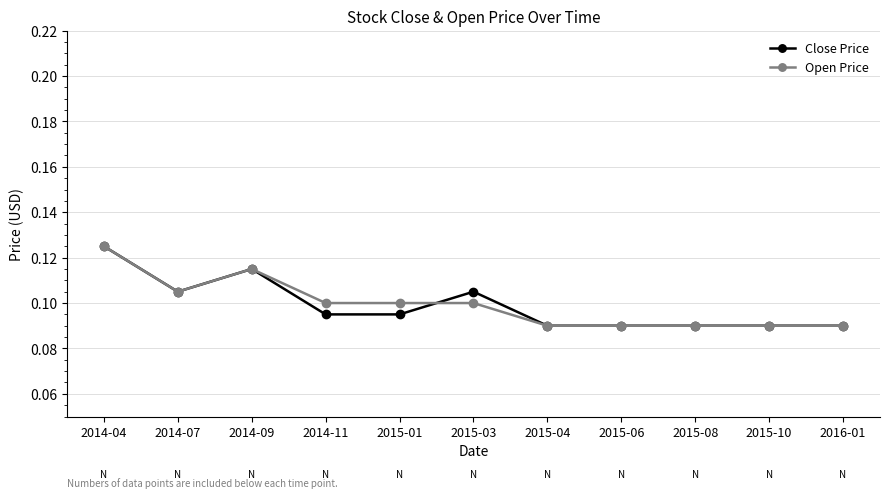

Between 2015-03 and 2015-04, which series saw the biggest shift?

Close Price